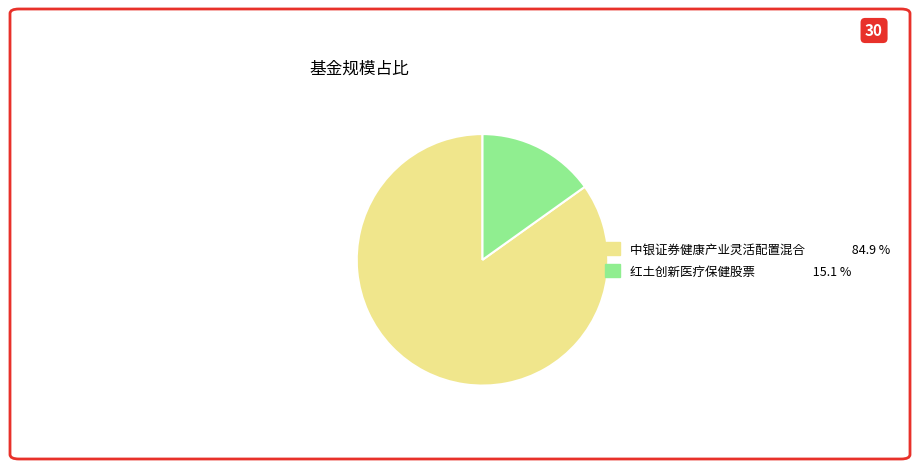

Count the number of slices in the pie.

2